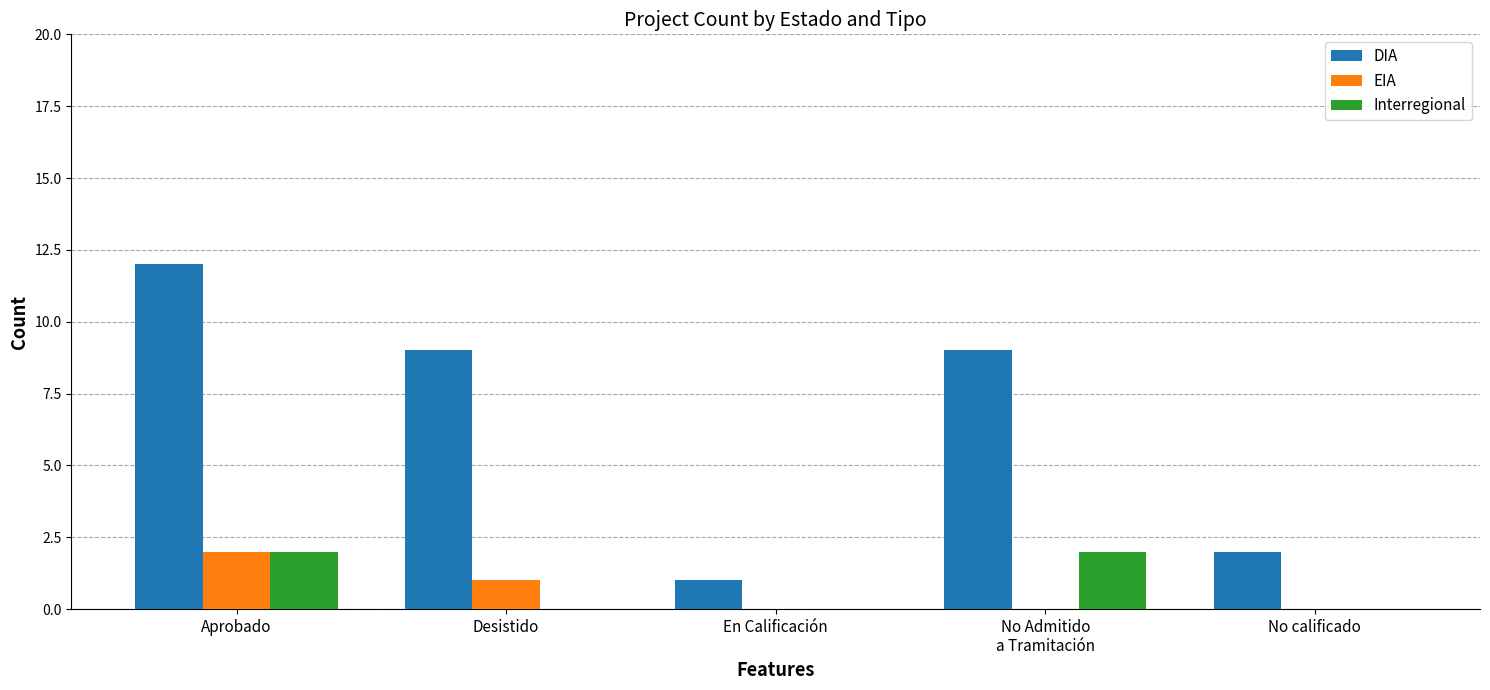

At which category does the chart reach its peak across all series?

Aprobado